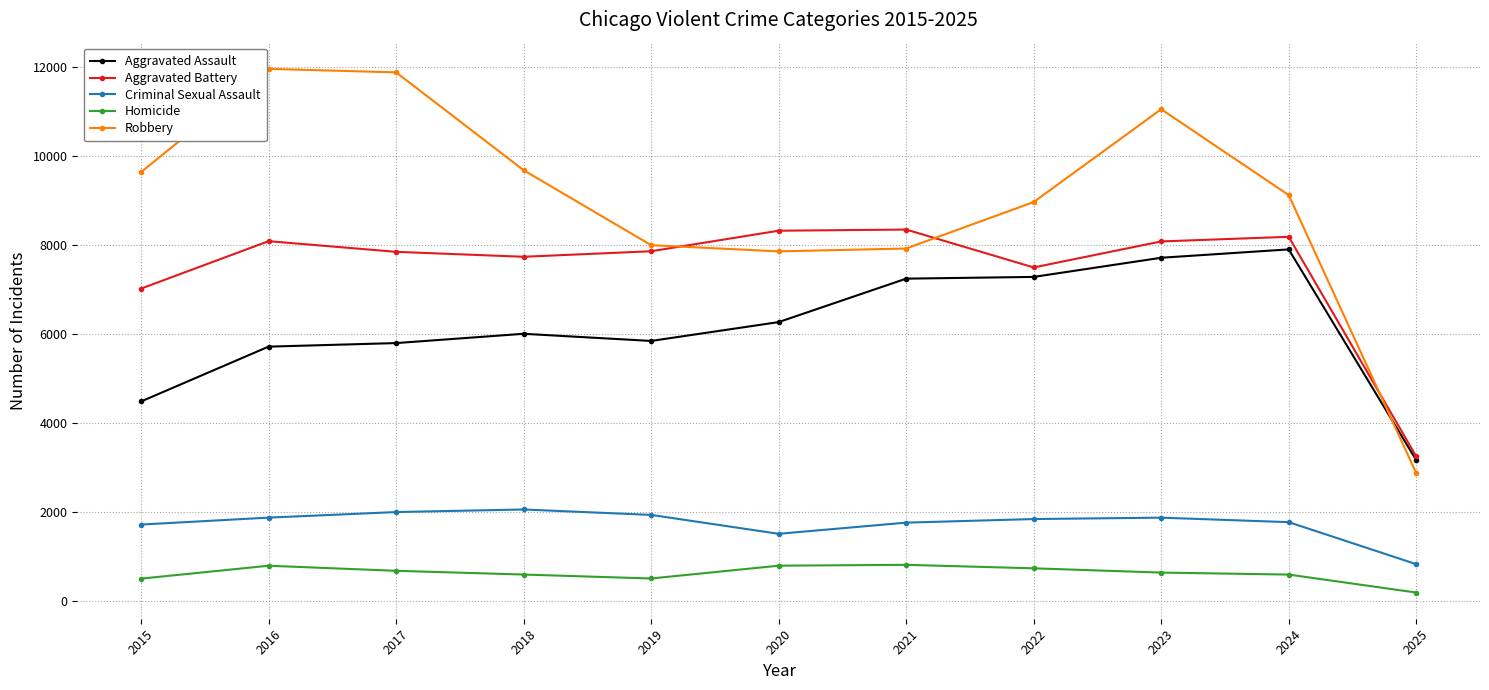

Rank the series at 2017 from highest to lowest value.

Robbery, Aggravated Battery, Aggravated Assault, Criminal Sexual Assault, Homicide